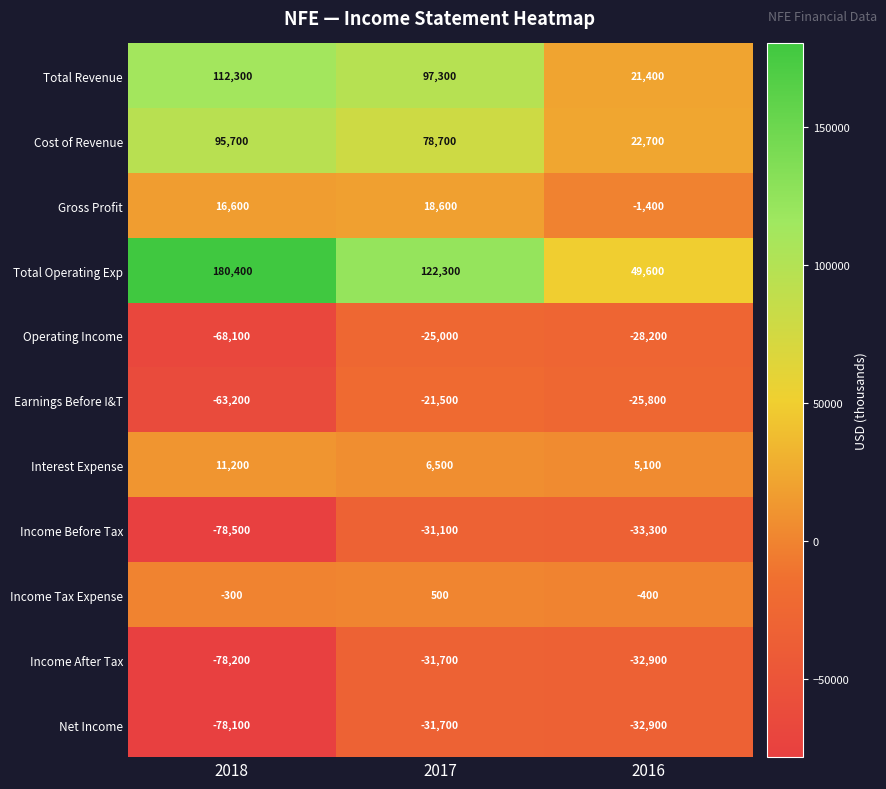

The Interest Expense series shows 17328 at 2018. True or false?

False